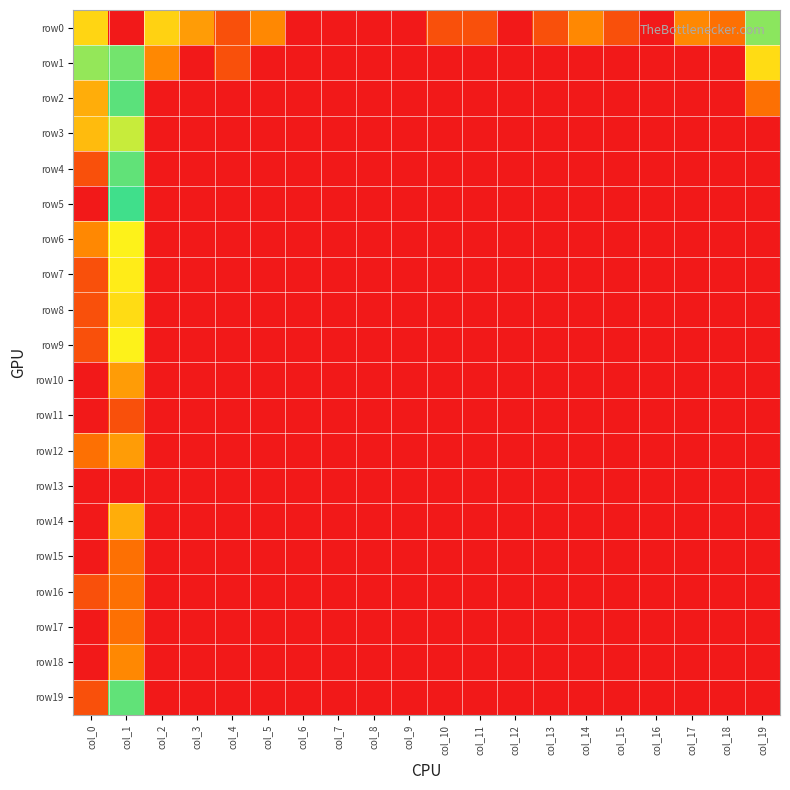

Rank the series by their maximum value, from lowest to highest.

row13, row11, row15, row16, row17, row18, row10, row12, row14, row8, row7, row6, row9, row4, row19, row5, row2, row1, row3, row0